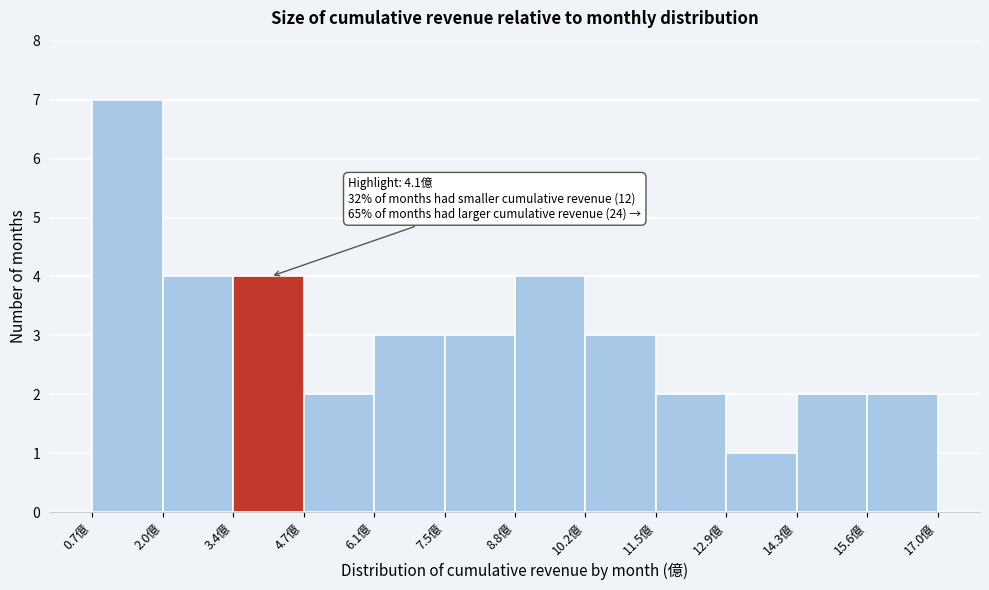

Which range on the x-axis has the tallest bar?

0.6 to 2.0